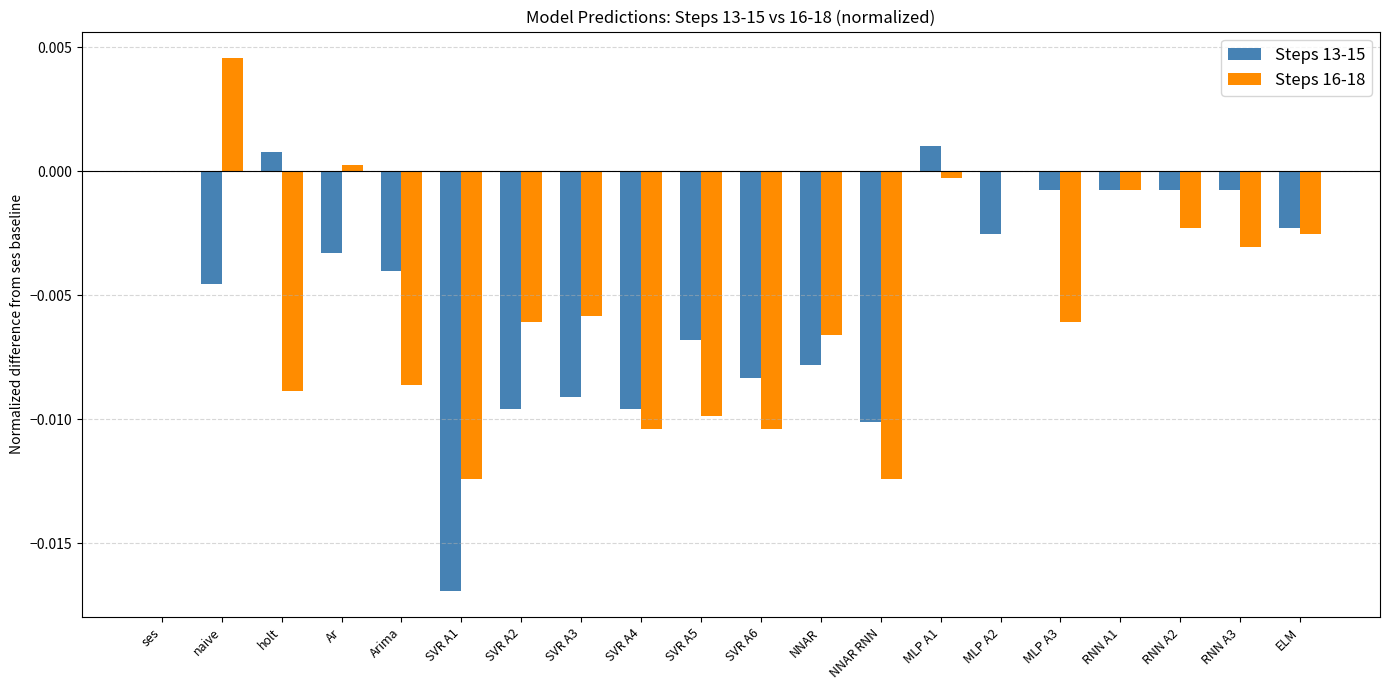

Is the value of Steps 13-15 at SVR A3 greater than the value of Steps 16-18 at SVR A1?

Yes